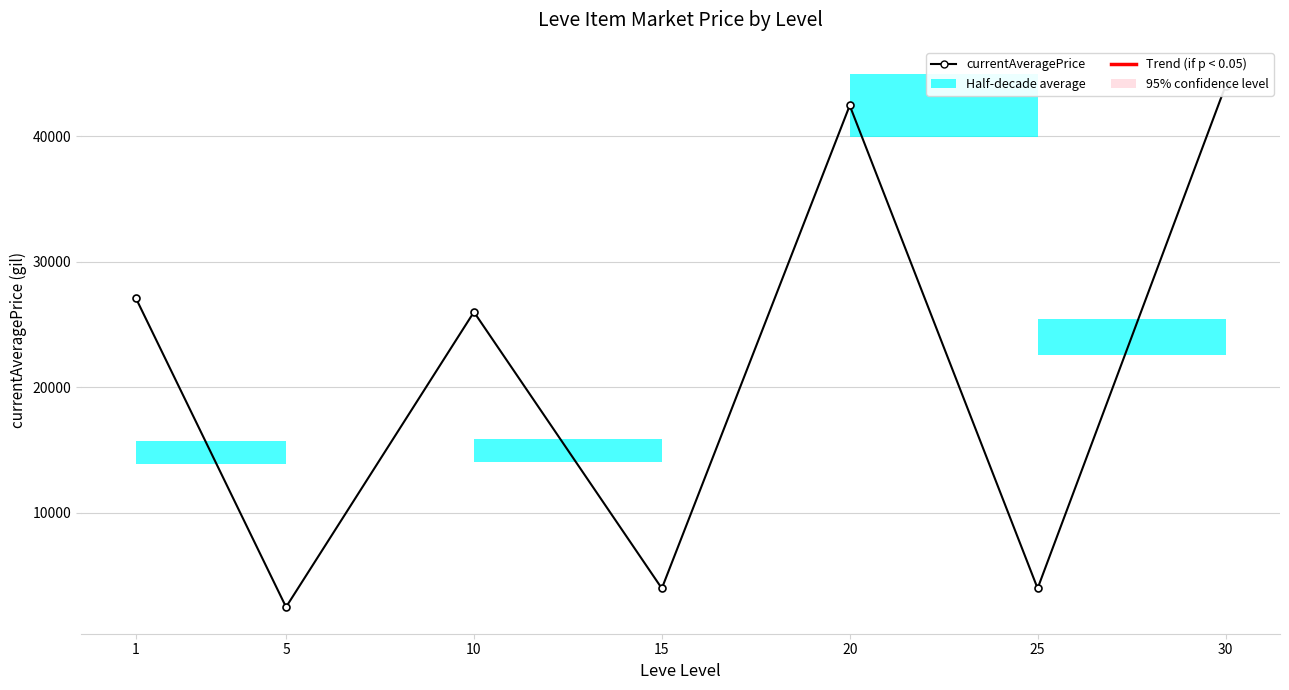

What is the sum of the values at 25 and 10?

29992.1